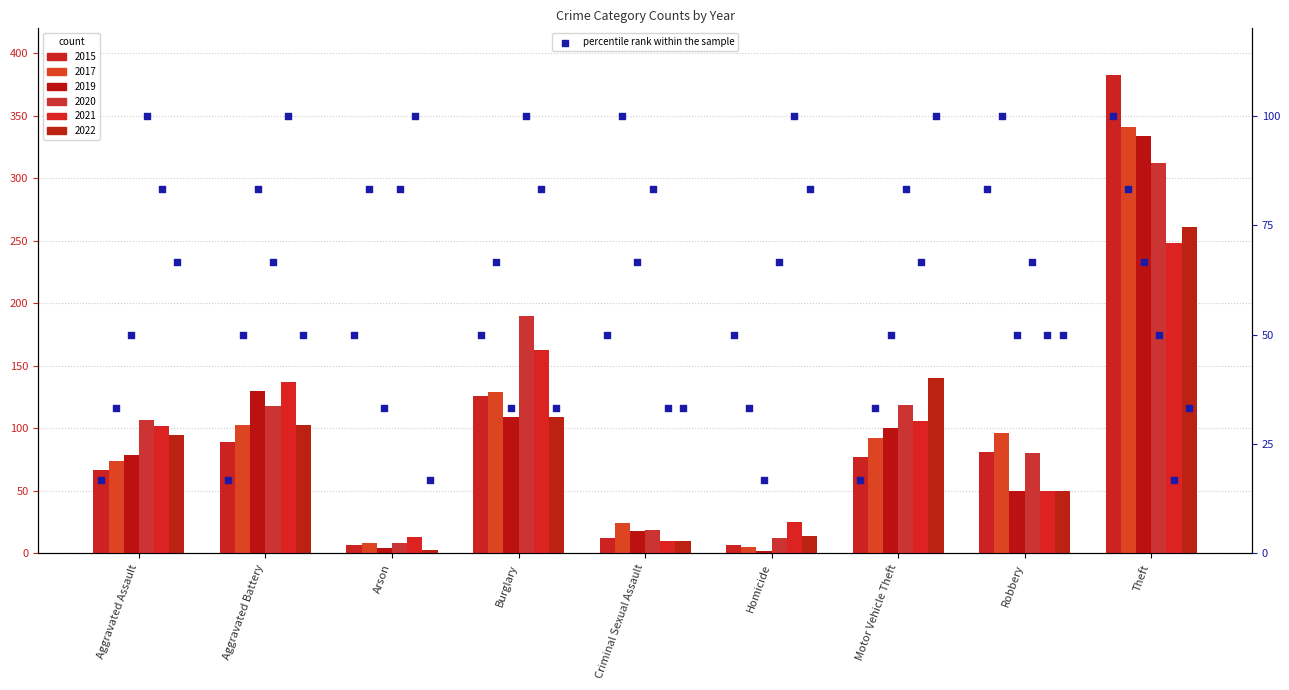

Which has a higher value, Aggravated Battery or Aggravated Assault?

Aggravated Battery